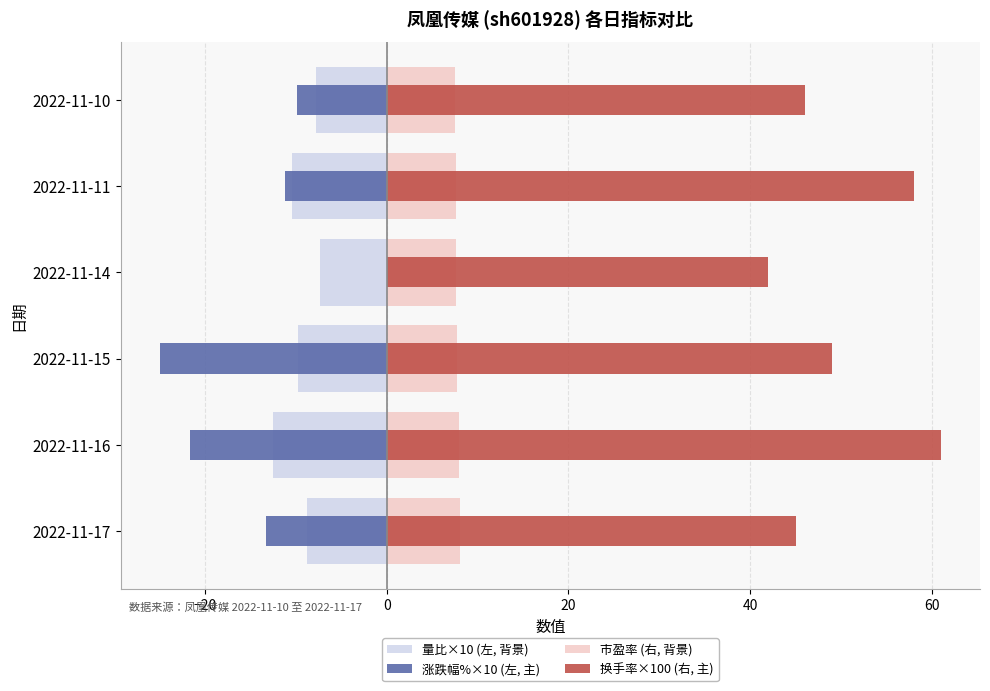

What is the sum of all 换手率×100 (右, 主) values?

301.0